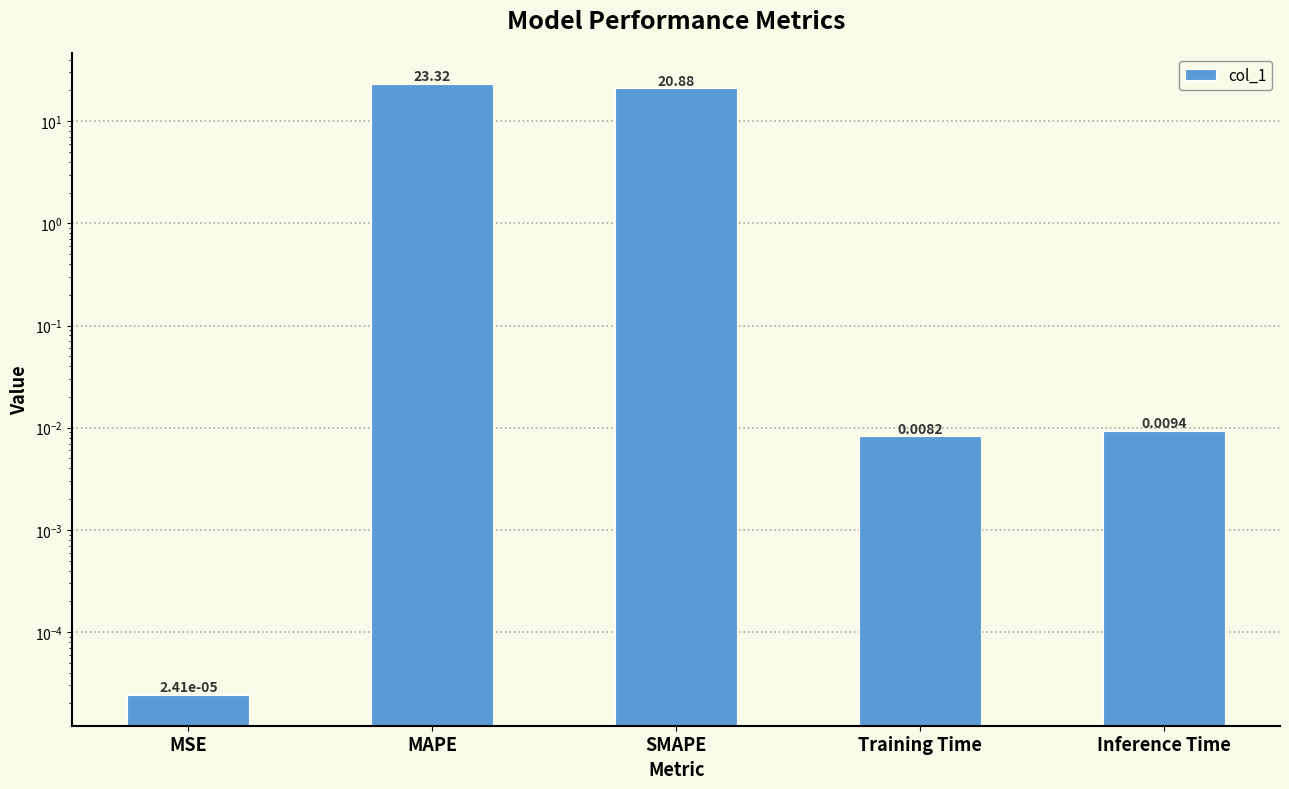

What is the label of the 4th bar from the right?

MAPE